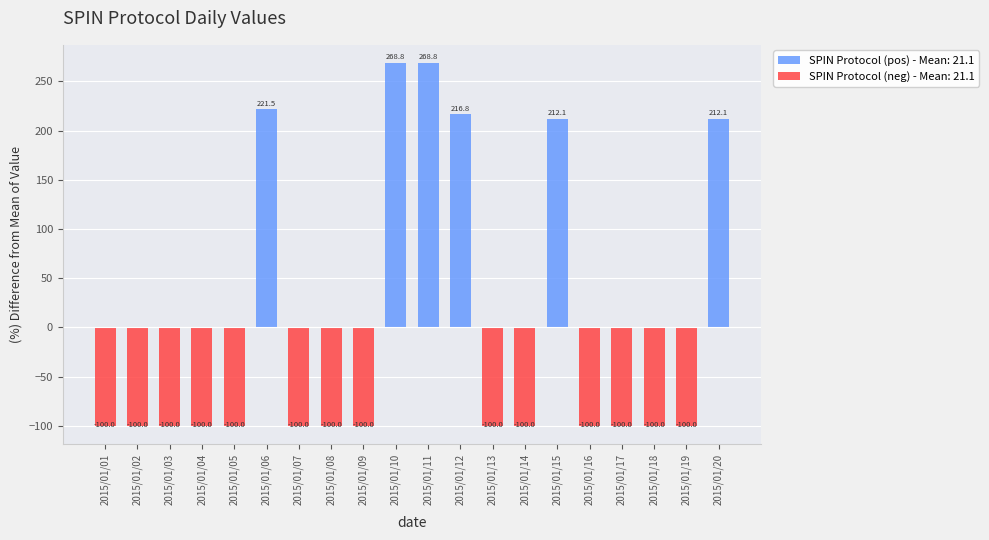

Which category has the highest value across all series?

2015/01/10